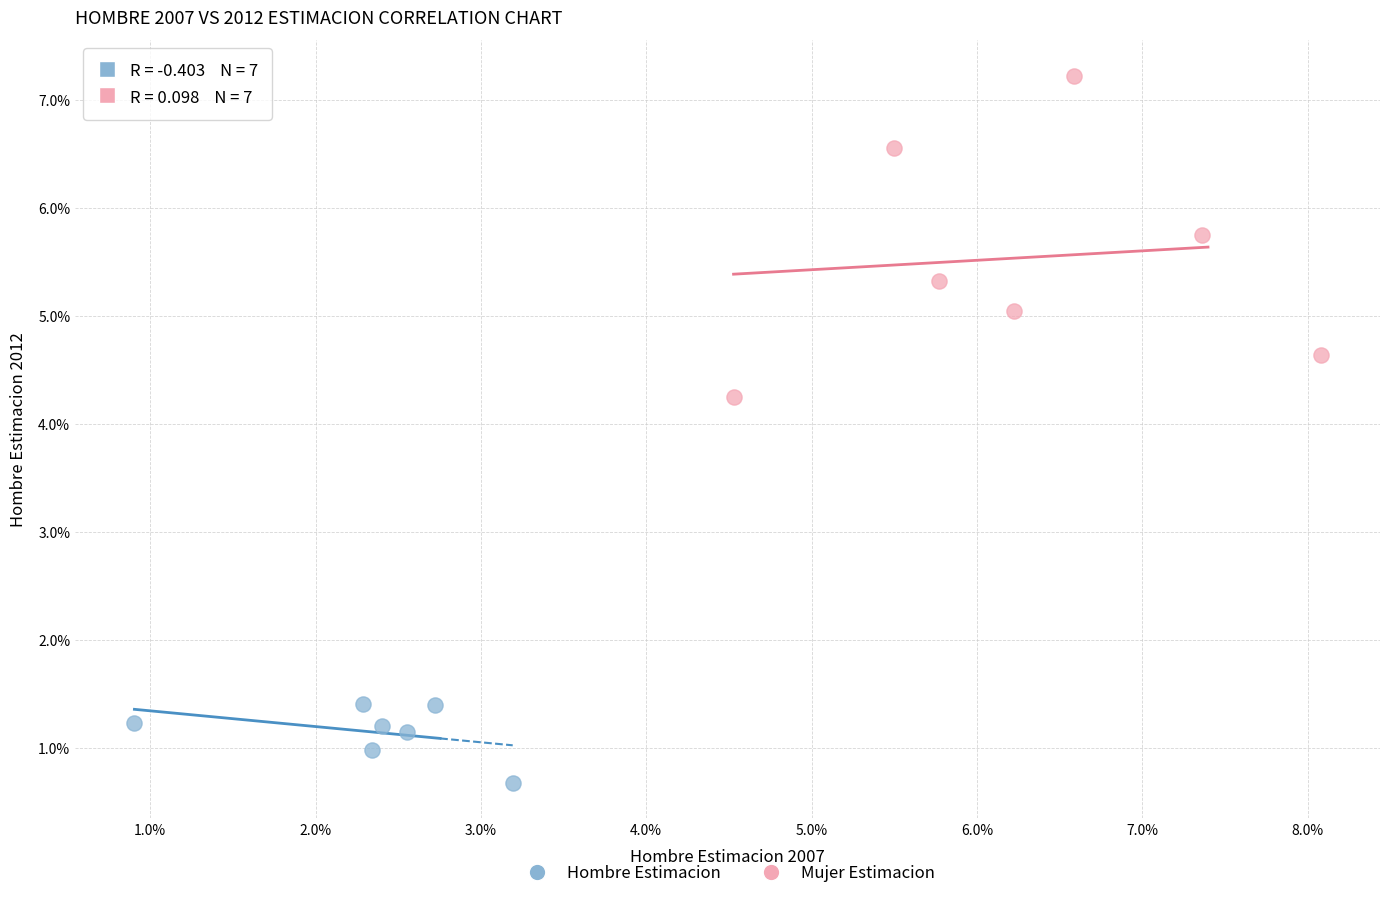

Which series has the widest spread of Y values?

Mujer Estimacion